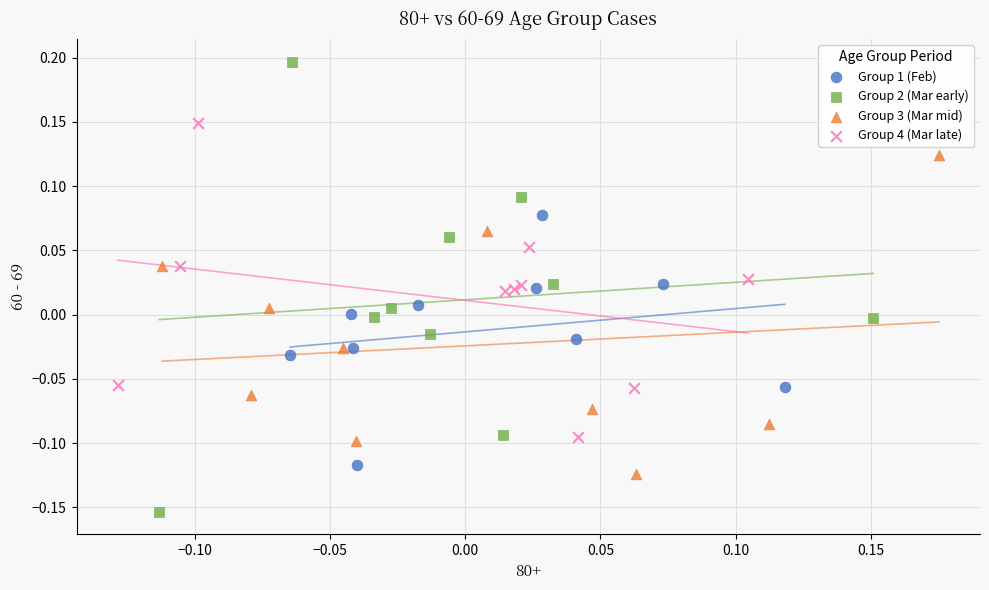

Which series has the largest Y range (max minus min)?

Group 2 (Mar early)